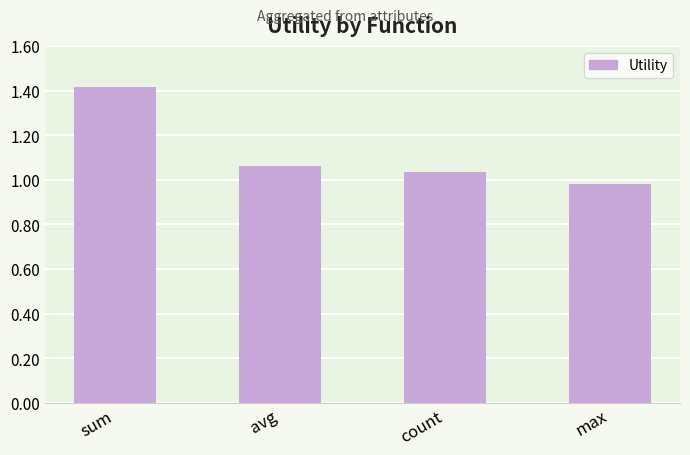

Which label corresponds to the smallest value in the chart?

max